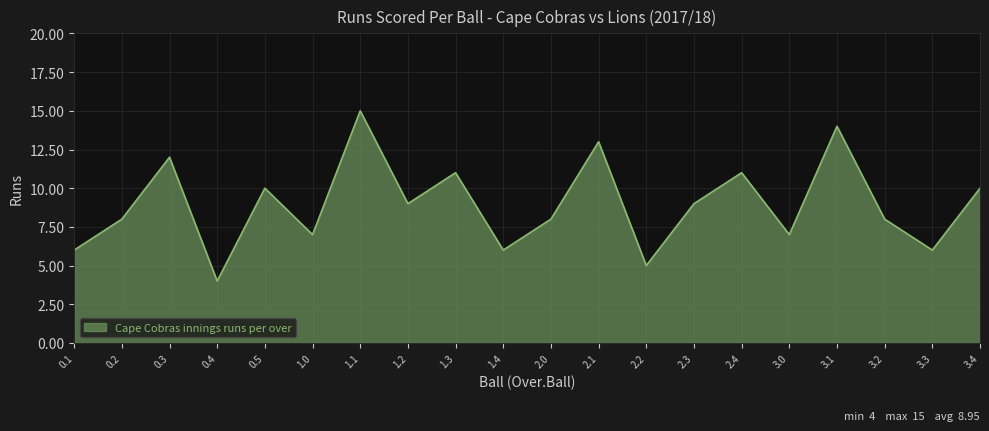

What is the change in value from 1.4 to 2.3?

+3